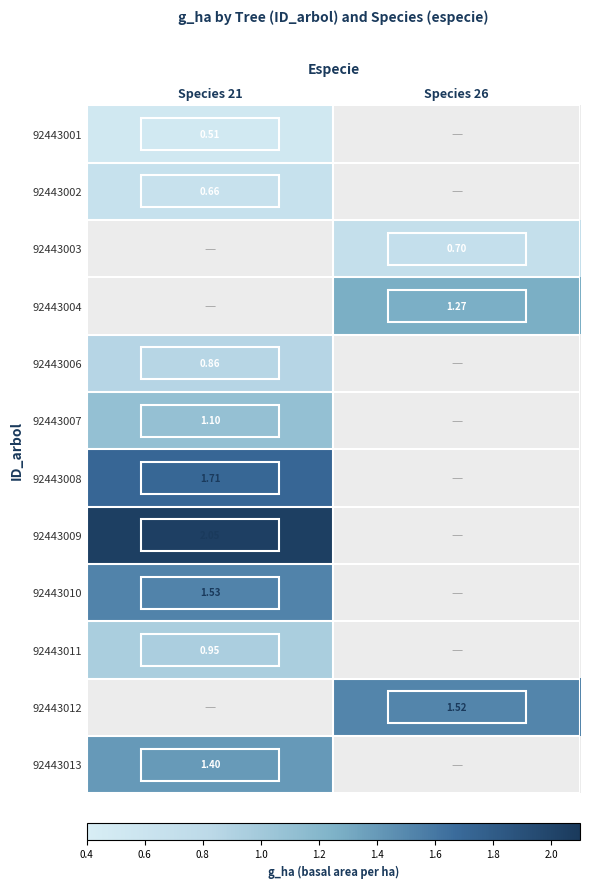

Is the value of 92443012 at Species 26 greater than the value of 92443006 at Species 21?

Yes